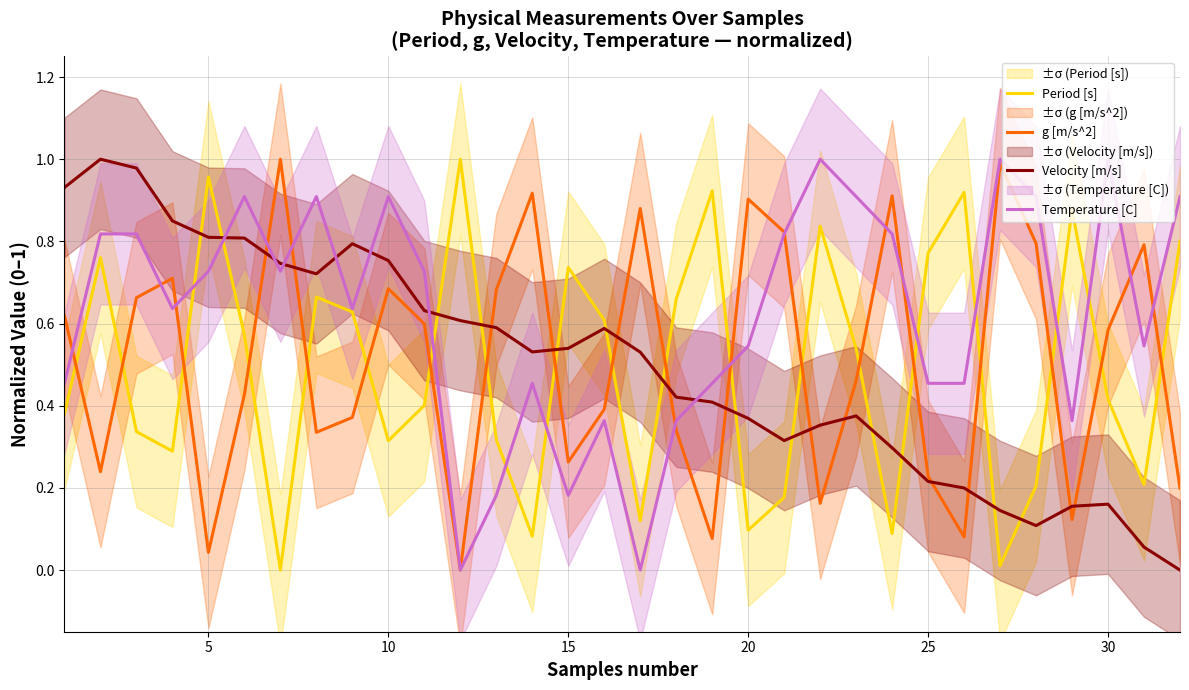

How many intersections are there between Velocity [m/s] and Period [s]?

13